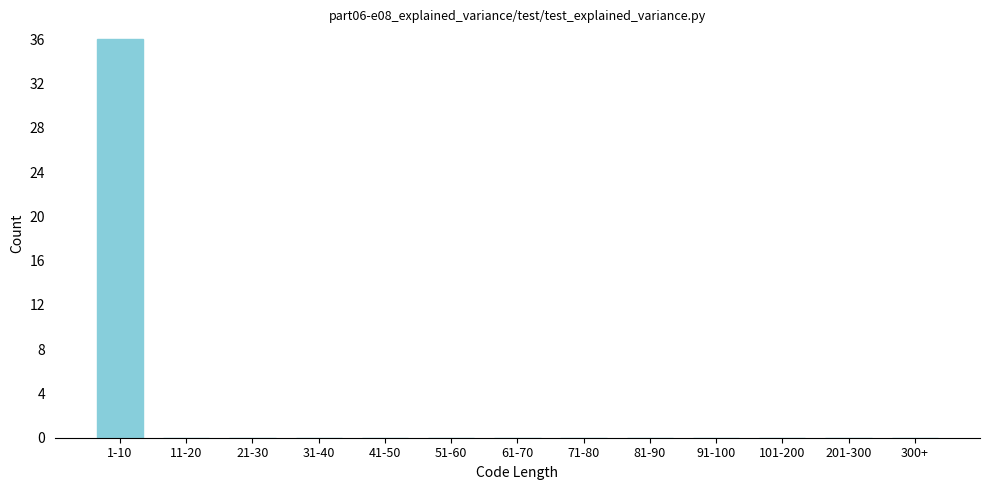

Reading left to right, list all the values displayed in this chart.

1-10=36	11-20=0	21-30=0	31-40=0	41-50=0	51-60=0	61-70=0	71-80=0	81-90=0	91-100=0	101-200=0	201-300=0	300+=0